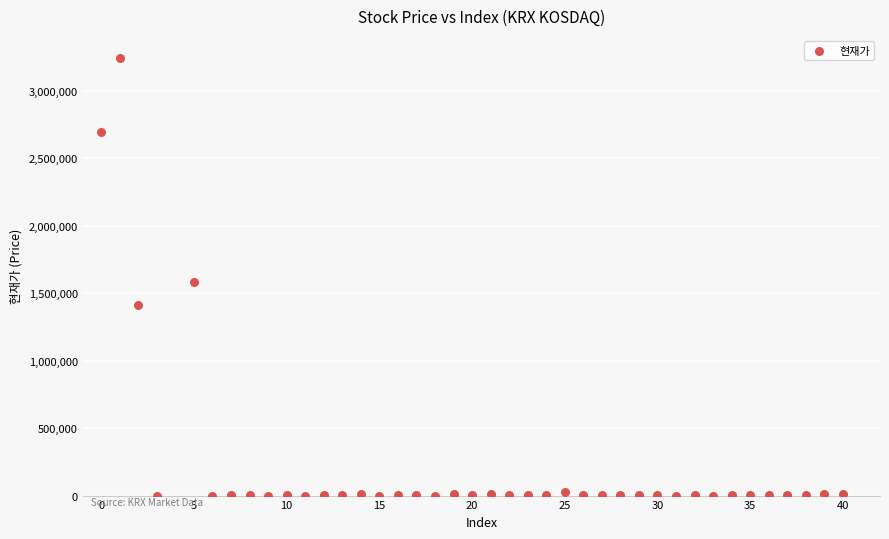

What is the range of Y values (max minus min)?

3245418